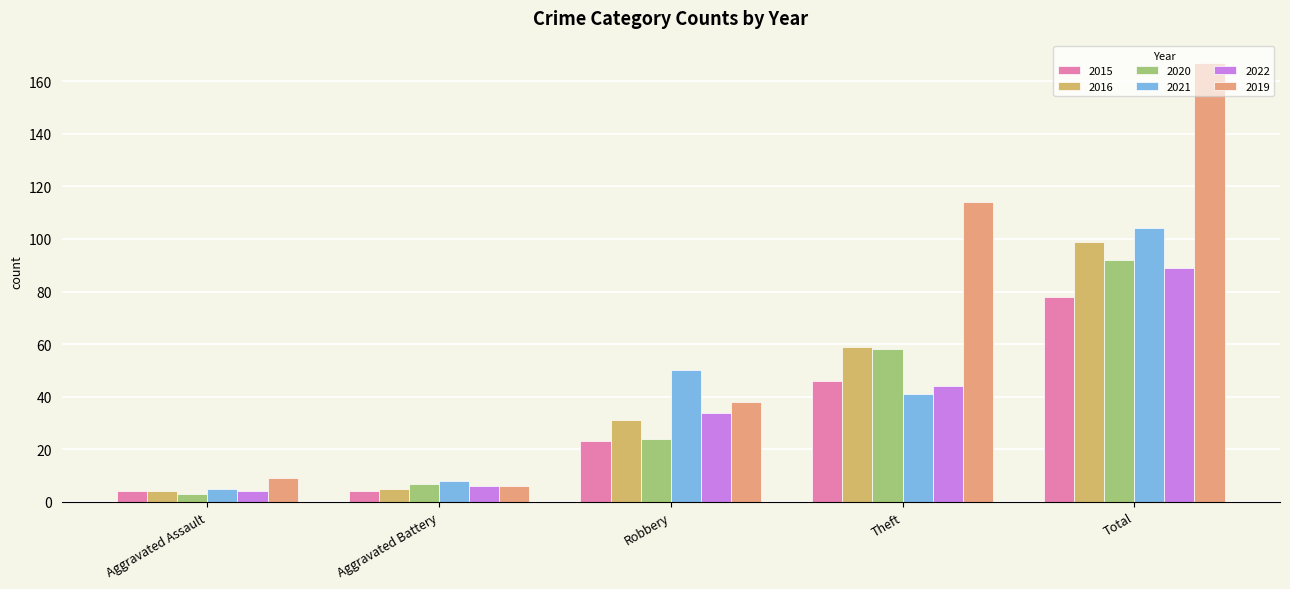

What is the value of the 2021 bar at the 3rd from the left?

50